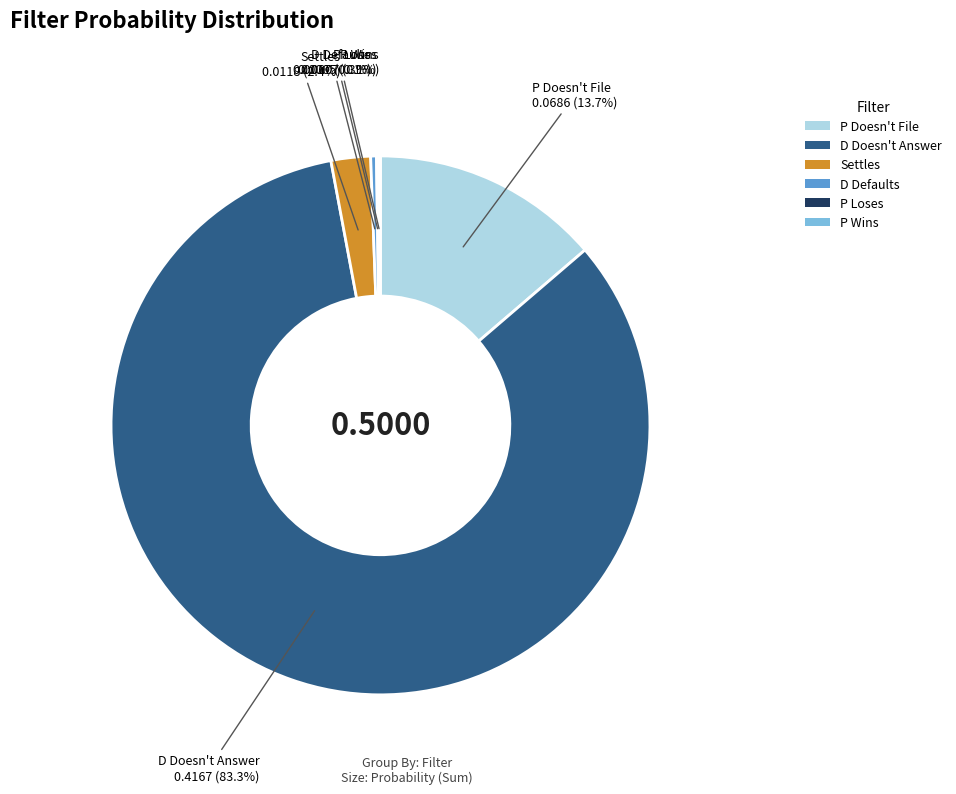

Which slice is the largest?

D Doesn't Answer